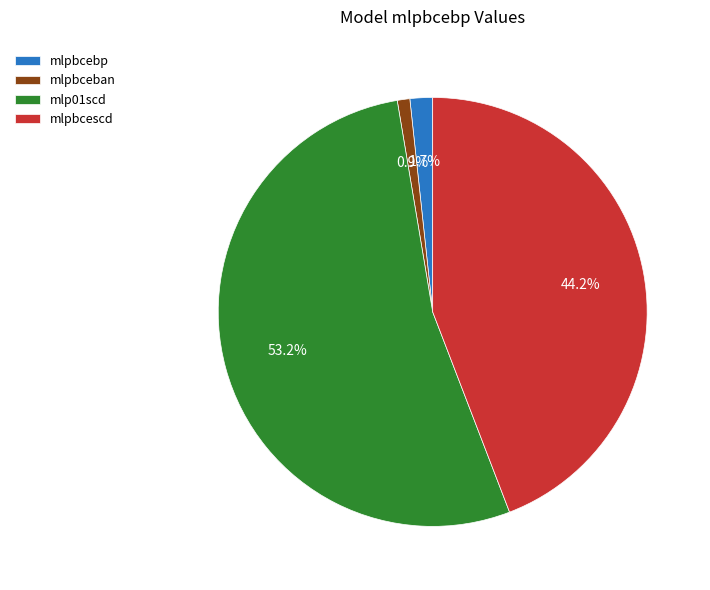

What percentage is the mlpbcebp slice, to the nearest percent?

2%